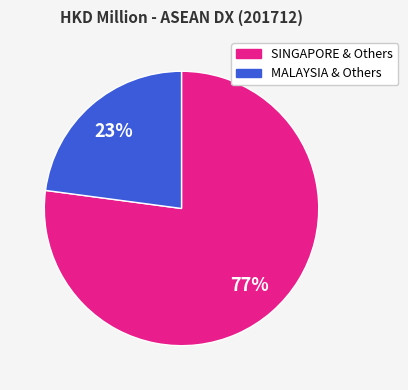

Does any single category account for the majority?

Yes